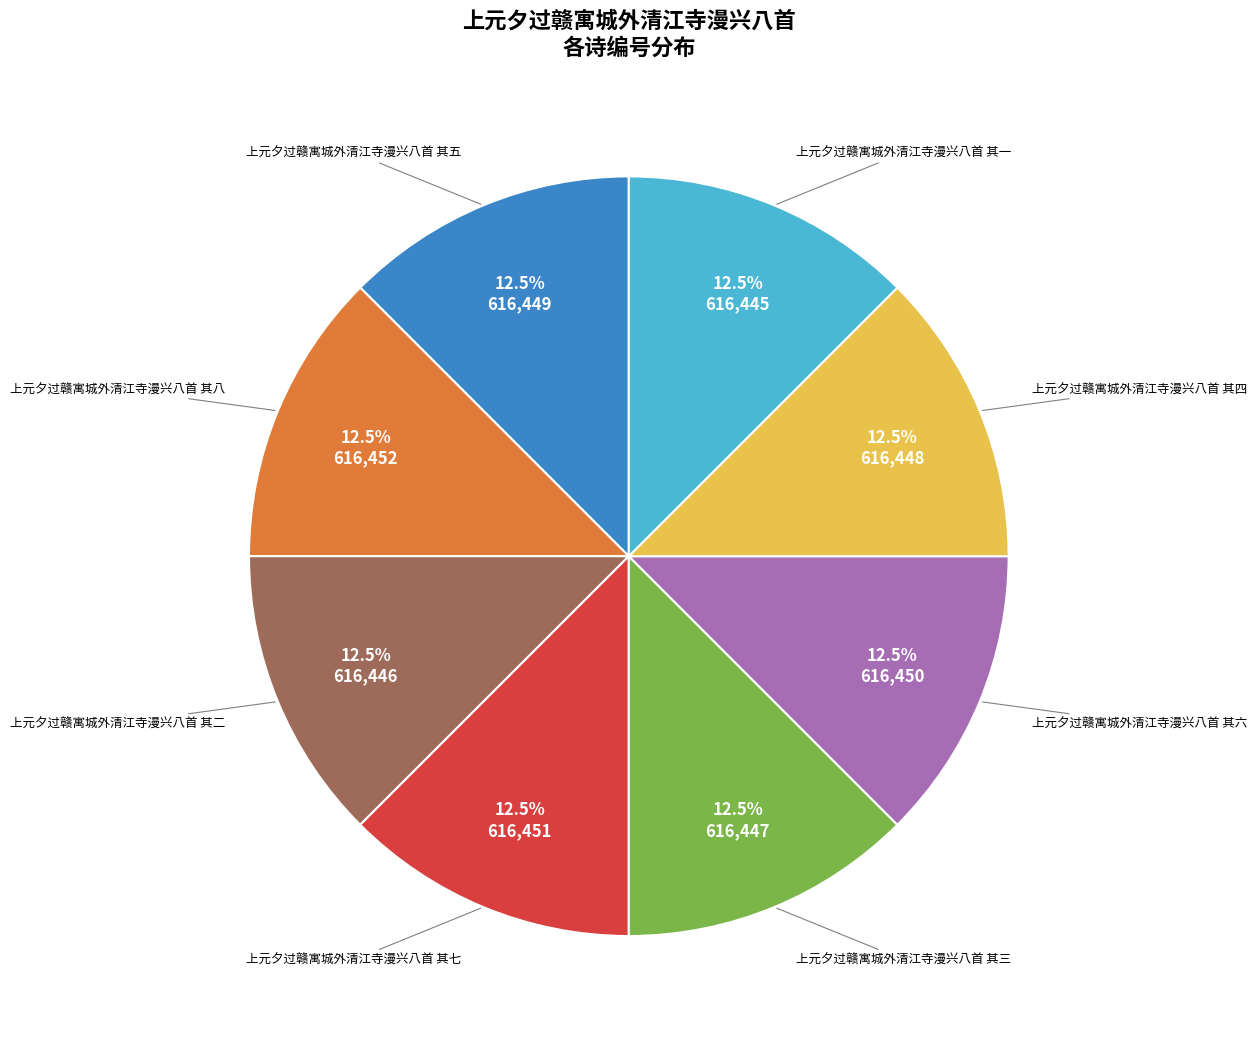

Approximately how many times larger is the value at 上元夕过赣寓城外清江寺漫兴八首 其一 compared to 上元夕过赣寓城外清江寺漫兴八首 其三?

1.0